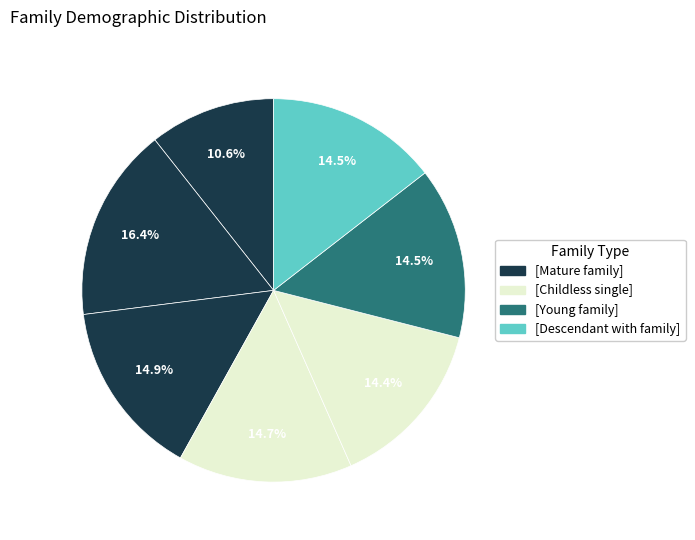

How many segments does this pie chart have?

7